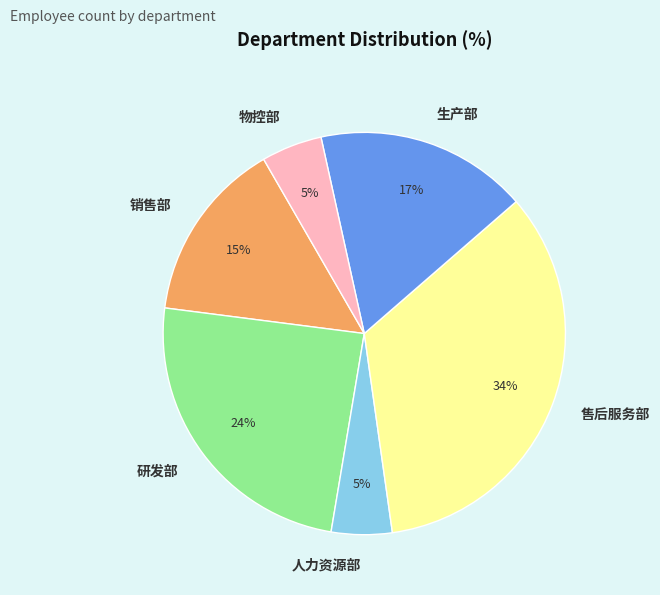

To the nearest percent, what portion does 人力资源部 represent?

5%